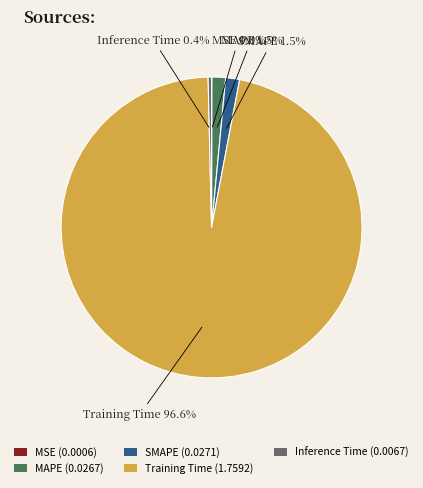

To the nearest percent, what is the difference between the largest and smallest slice percentages?

97%